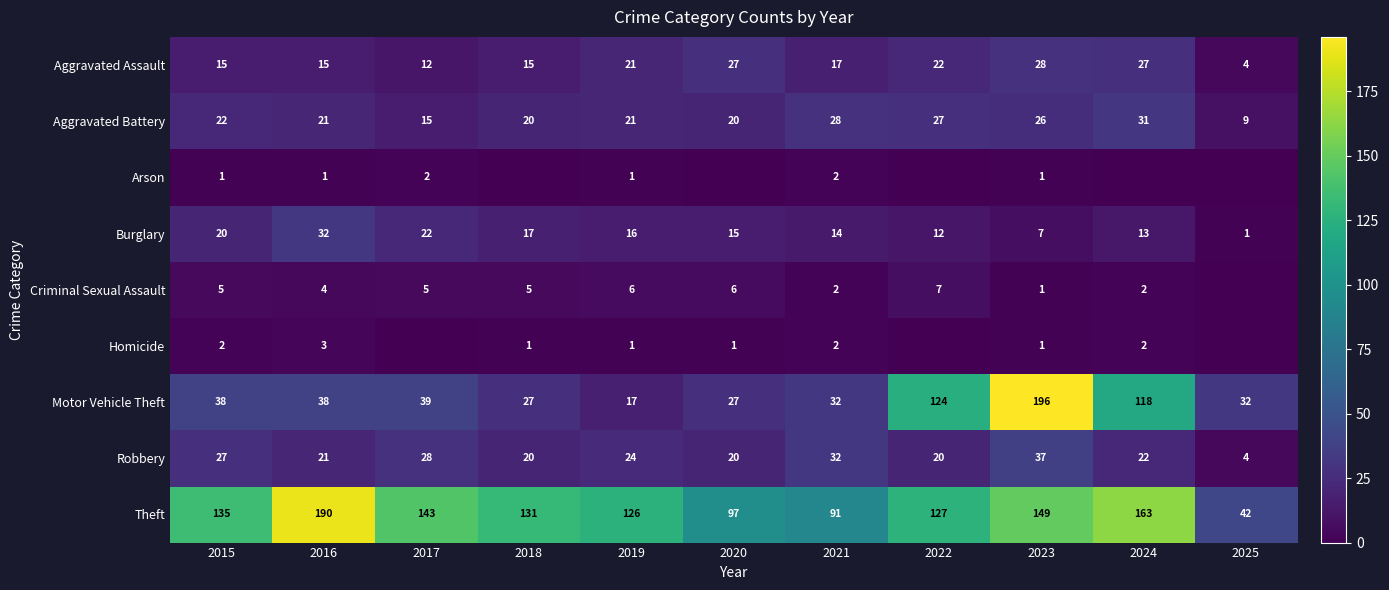

What is the difference between the highest and lowest values at 2020?

97